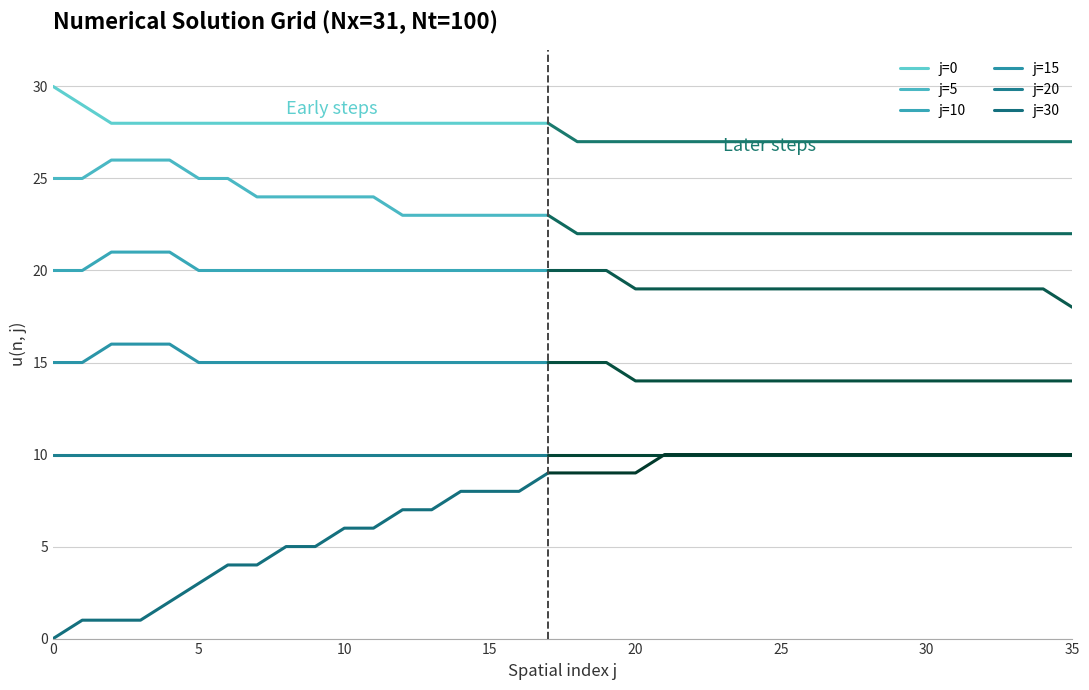

Which series has the largest range (max minus min)?

j=30